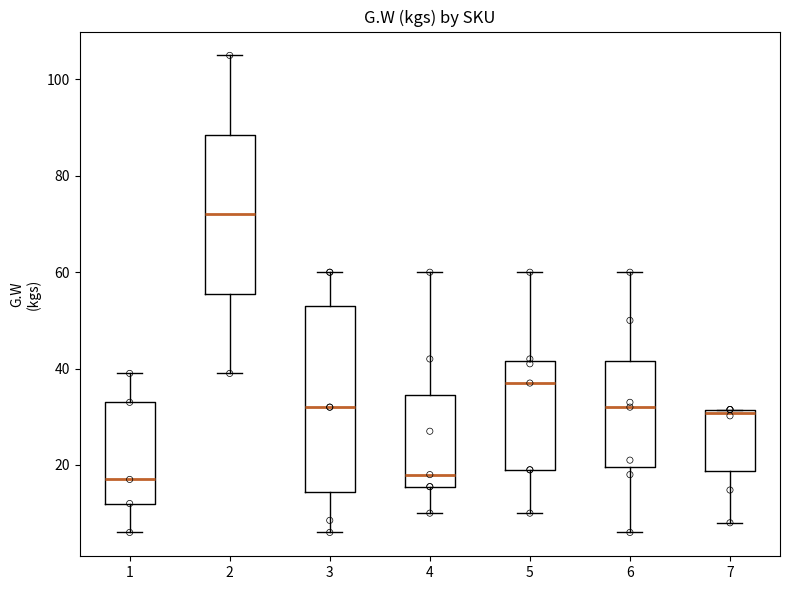

Comparing the boxes themselves (not the whiskers), which one is the tallest?

3